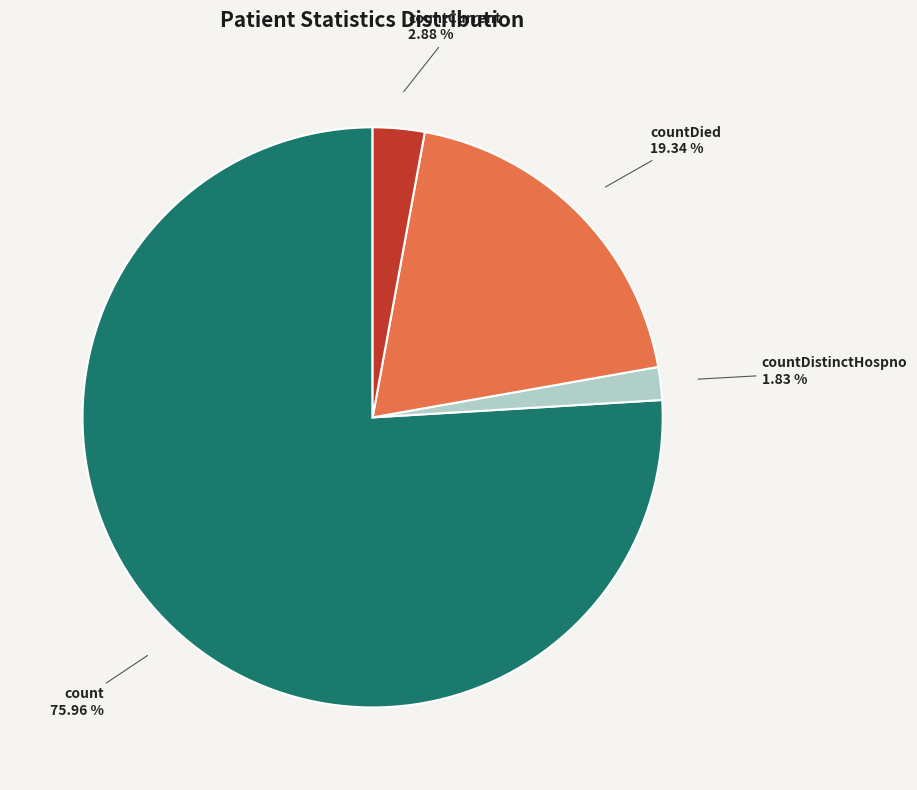

Does any single category account for the majority?

Yes